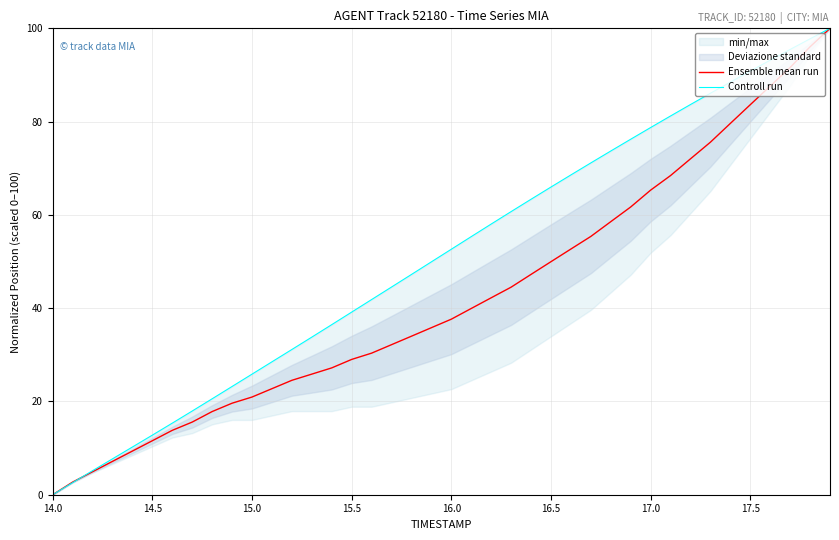

How many data points in Controll run are less than 52?

20